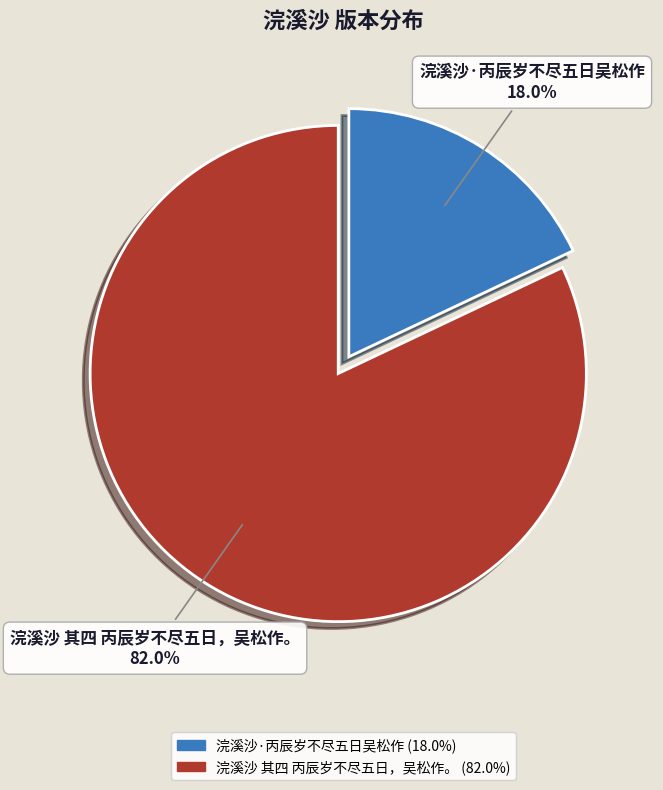

What is the largest slice in the pie chart?

浣溪沙 其四 丙辰岁不尽五日，吴松作。